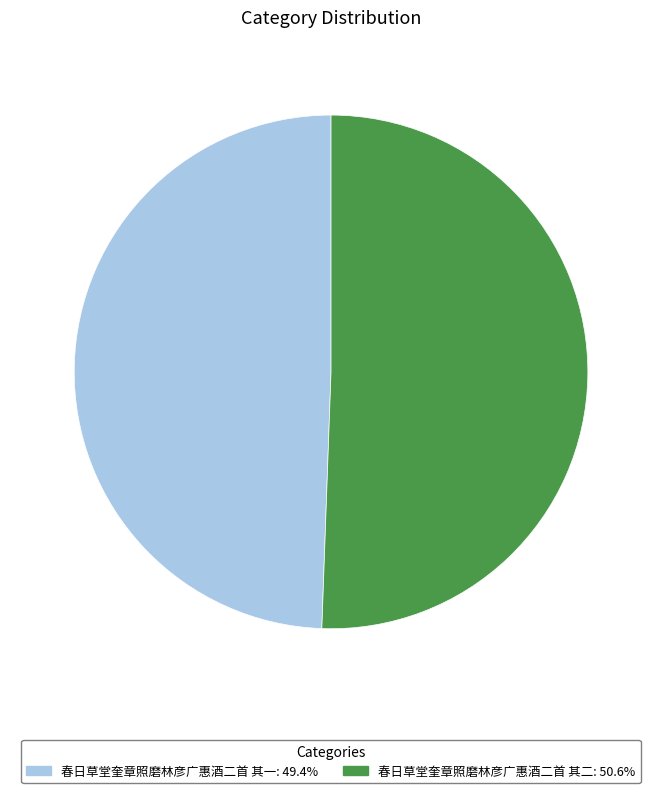

Which category has the smallest portion of the pie?

春日草堂奎章照磨林彦广惠酒二首 其一